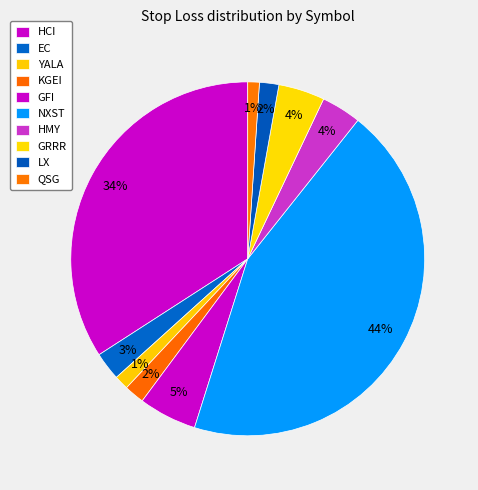

What percentage is the EC slice, to the nearest percent?

3%